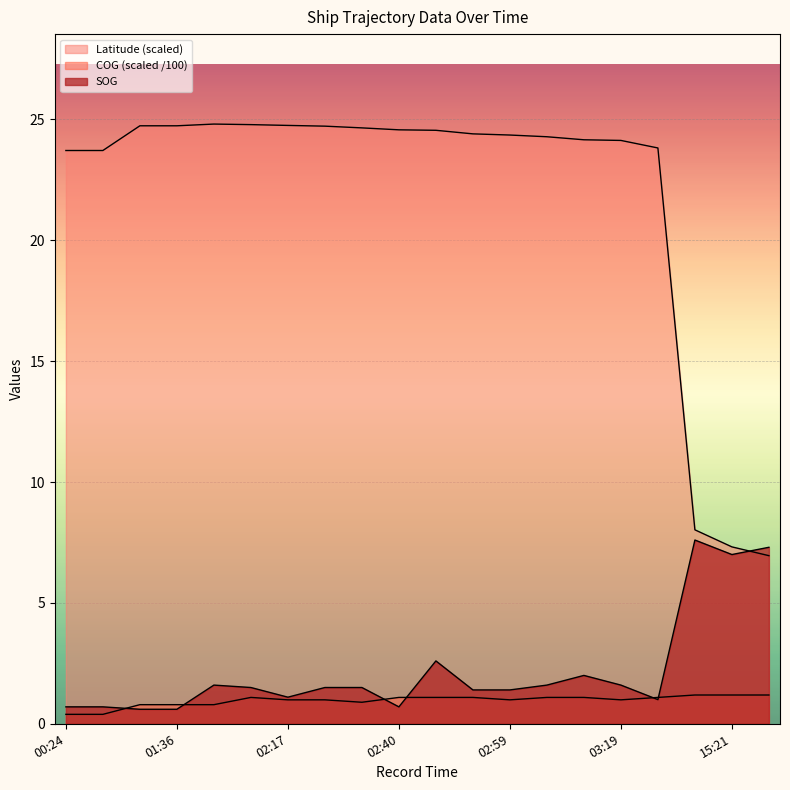

At which label does COG first exceed 1?

02:11